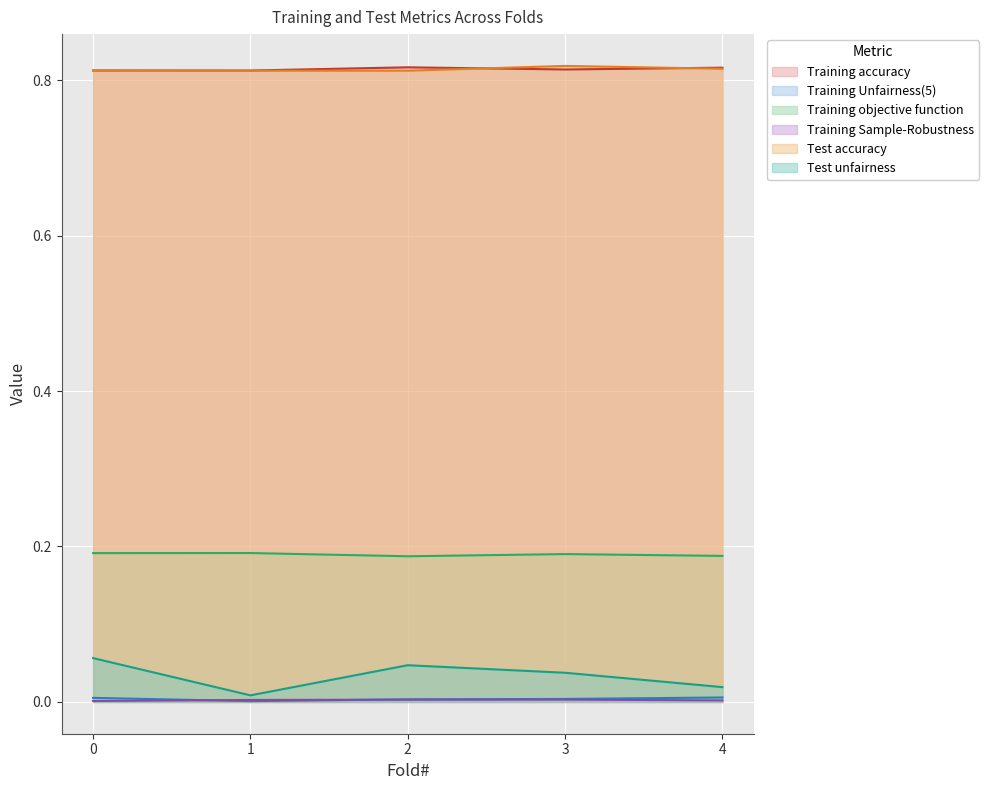

Rank the categories by Training Unfairness(5) value from lowest to highest.

1, 2, 3, 0, 4